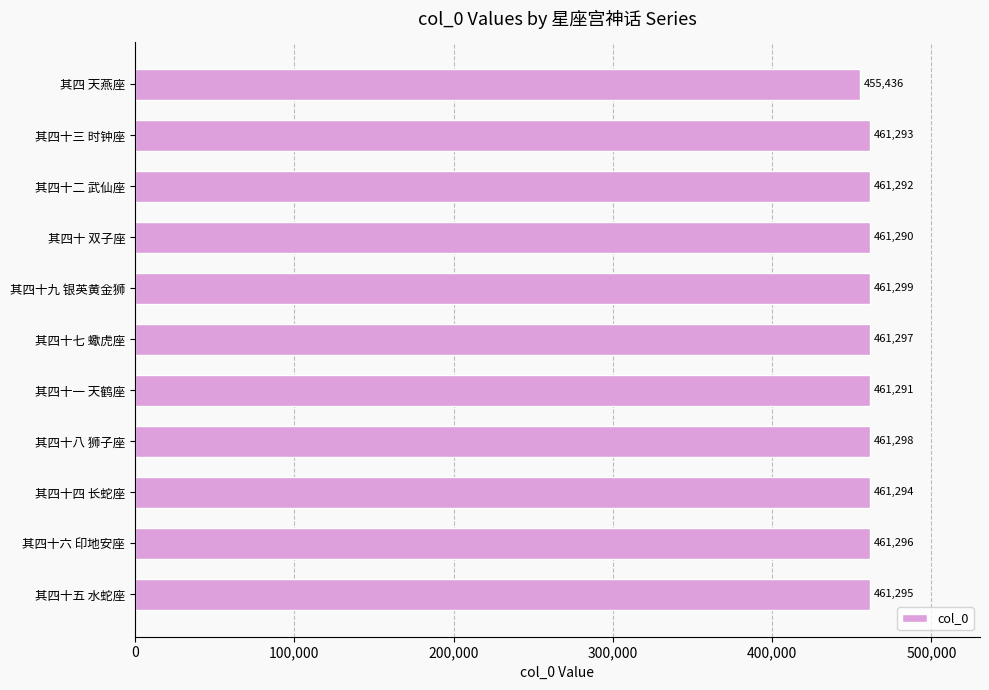

What is the greatest value displayed?

461299